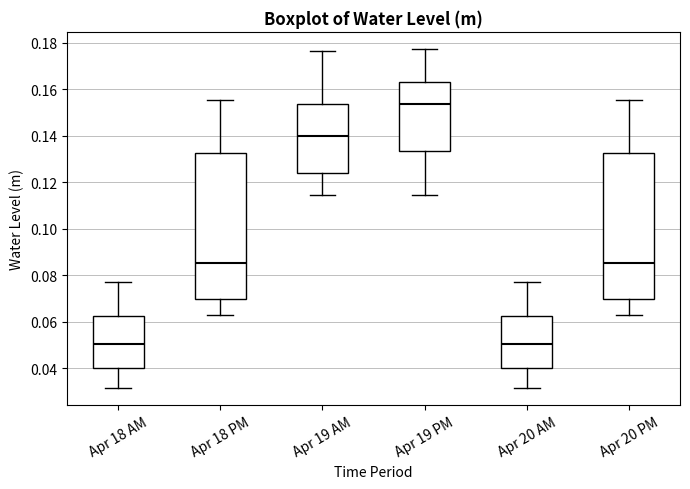

Where does the median line of the box for Apr 19 AM sit on the y-axis? The values are not printed on the chart, so give them approximately, as read against the axis.

0.140